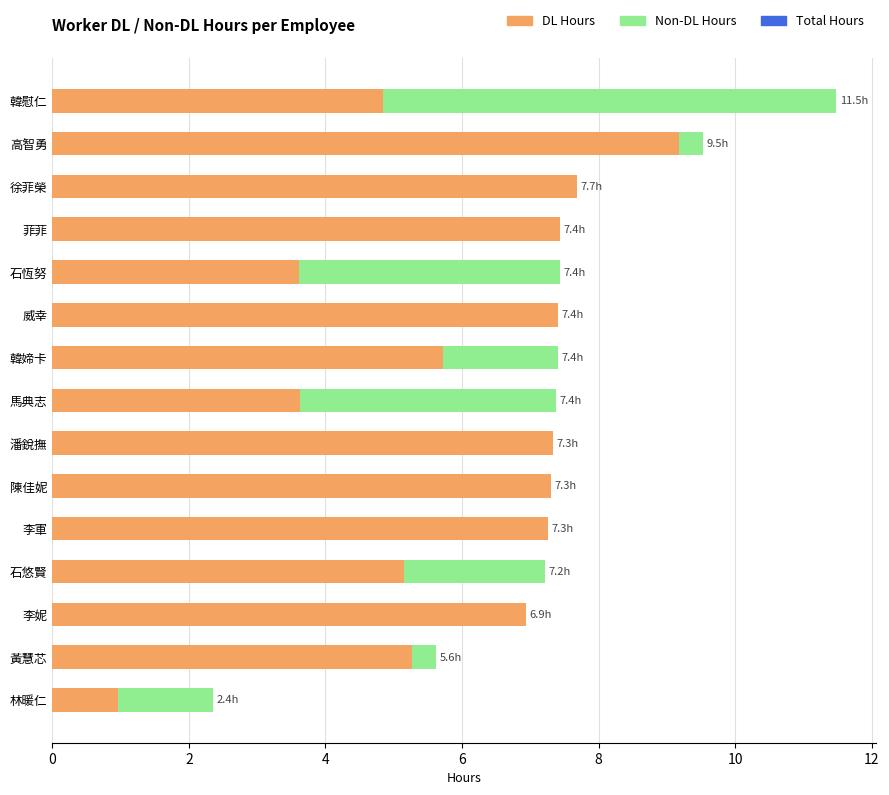

List the series in order of their overall mean, lowest first.

not_DL, DL, total